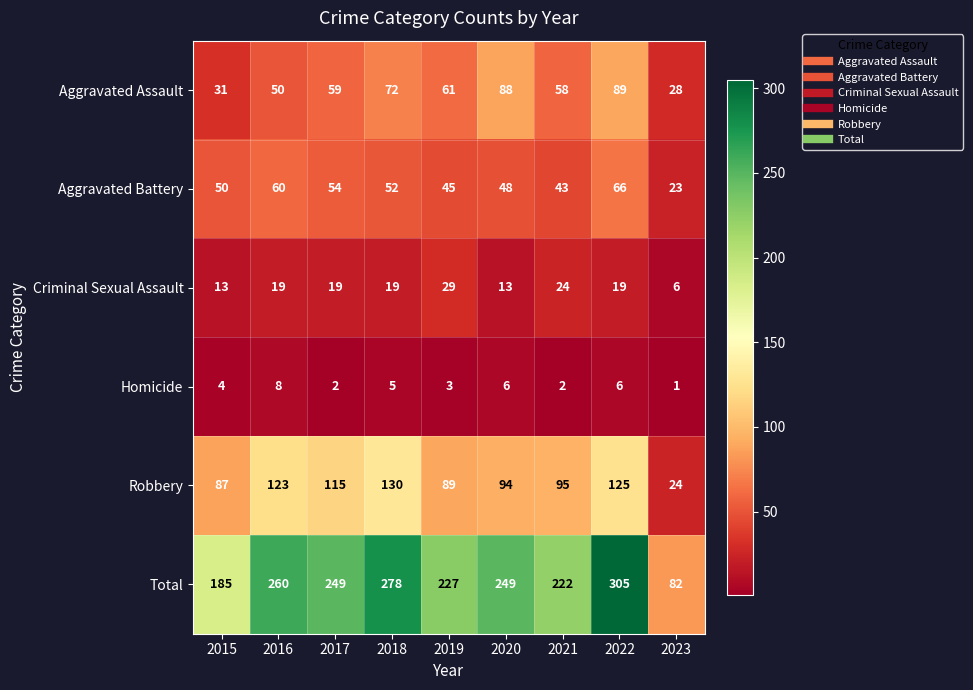

At which category is the sum across all series the highest?

2022